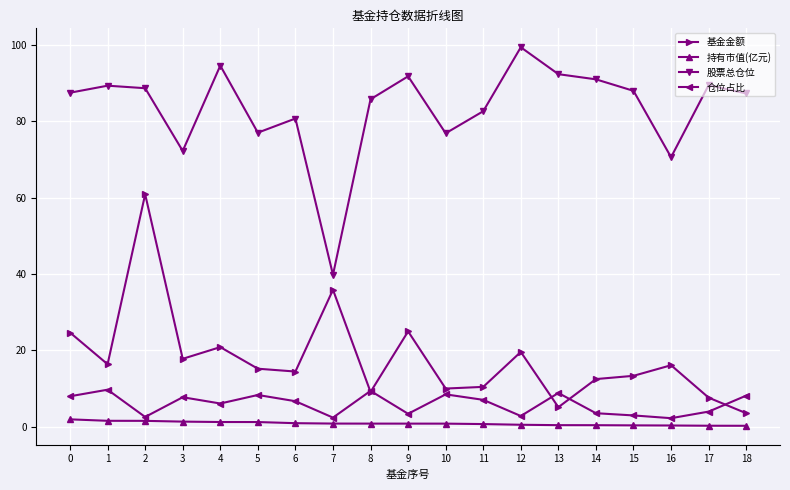

What are all the series names shown in the legend?

基金金额, 持有市值(亿元), 股票总仓位, 仓位占比